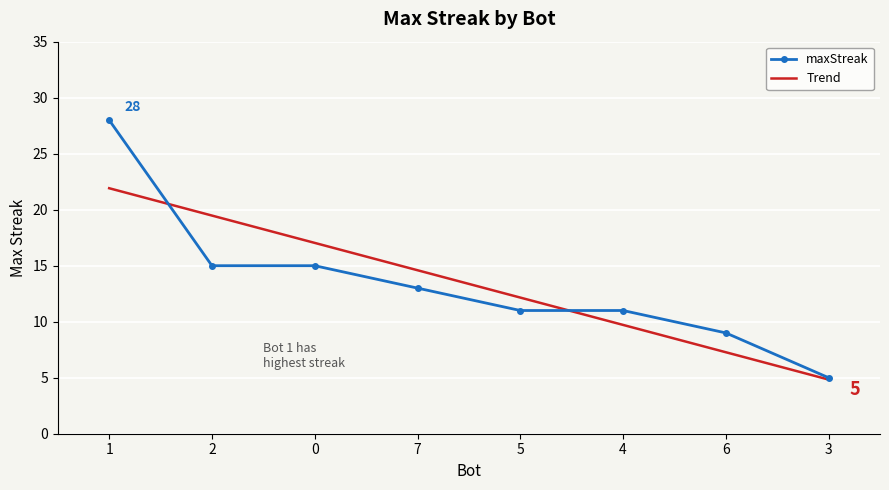

Is the value of maxStreak at 2 greater than the value of Trend at 4?

Yes